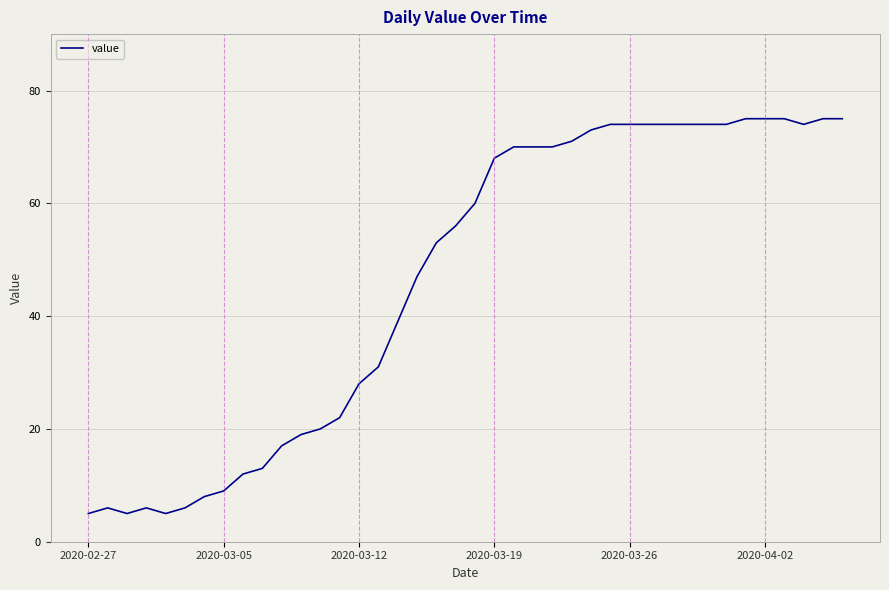

What is the difference between the maximum and minimum values?

70